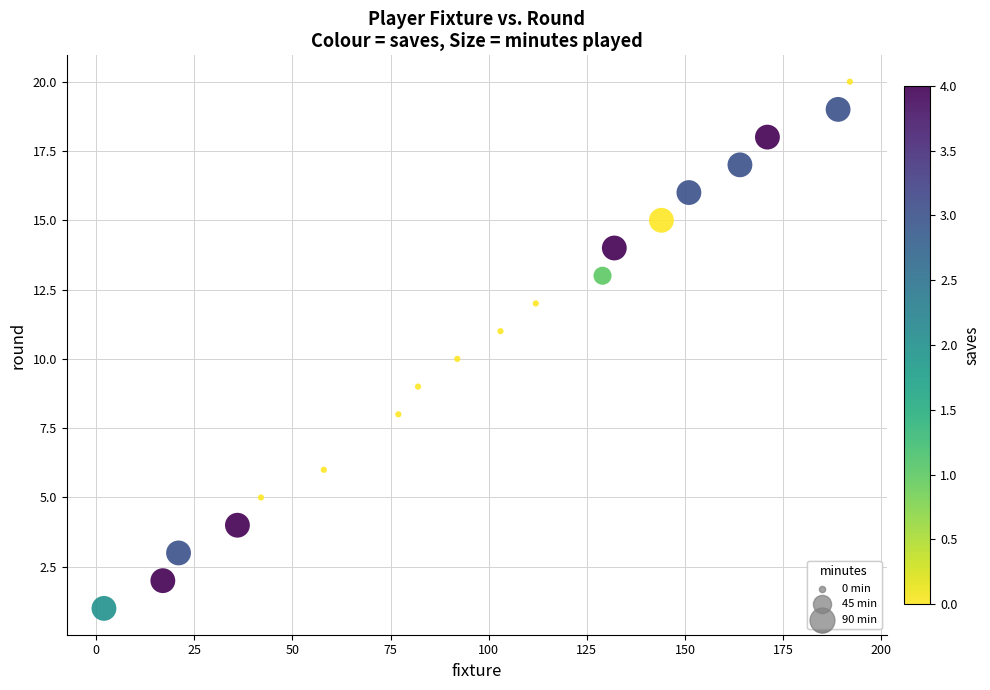

What is the range of X values (max minus min)?

190